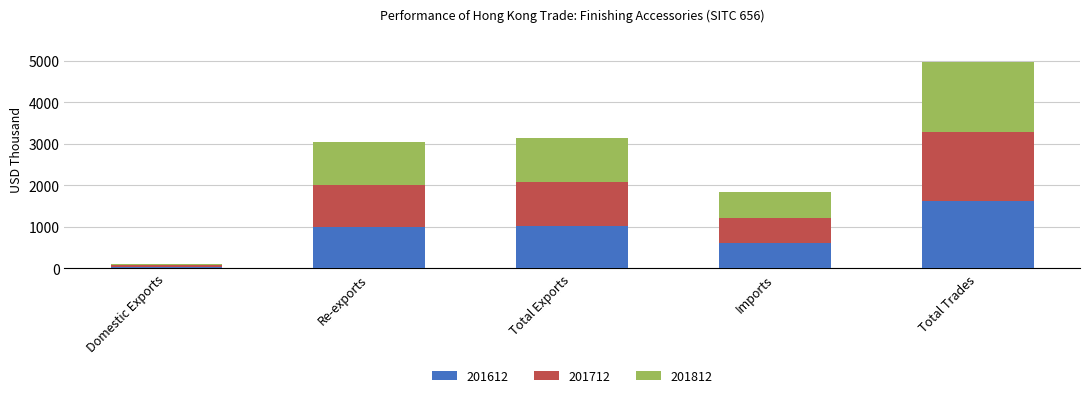

What is the maximum value for 201612?

1635.0